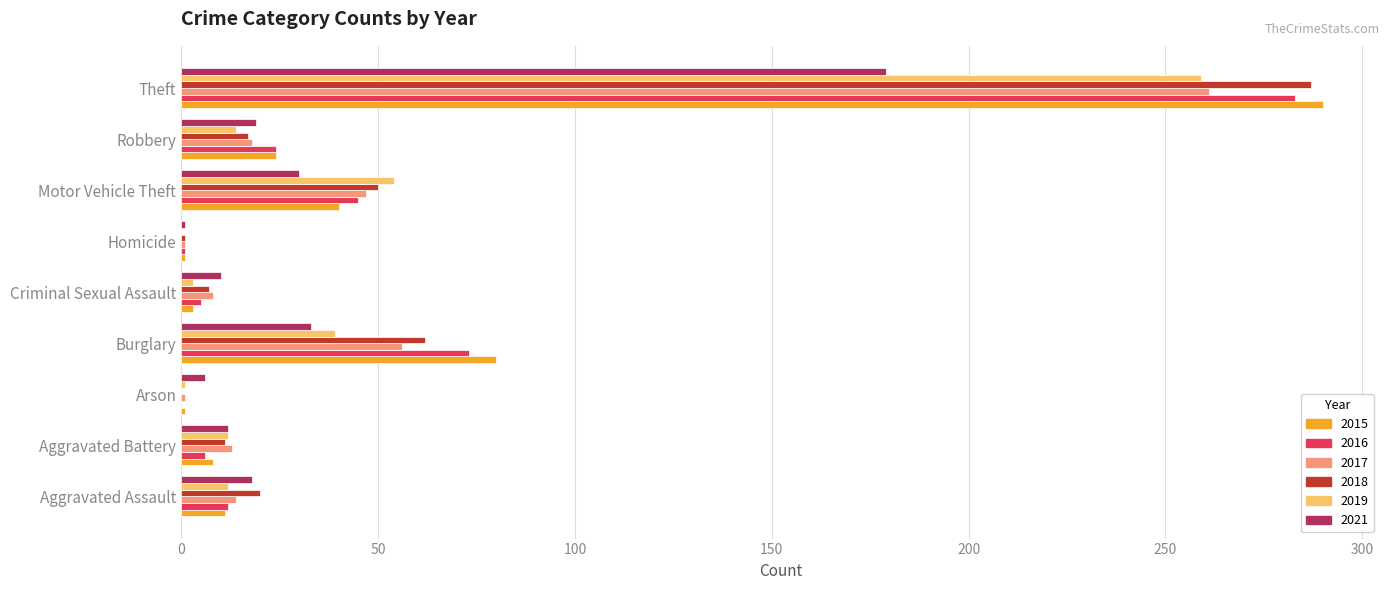

The 2021 series shows 19 at Robbery. True or false?

True